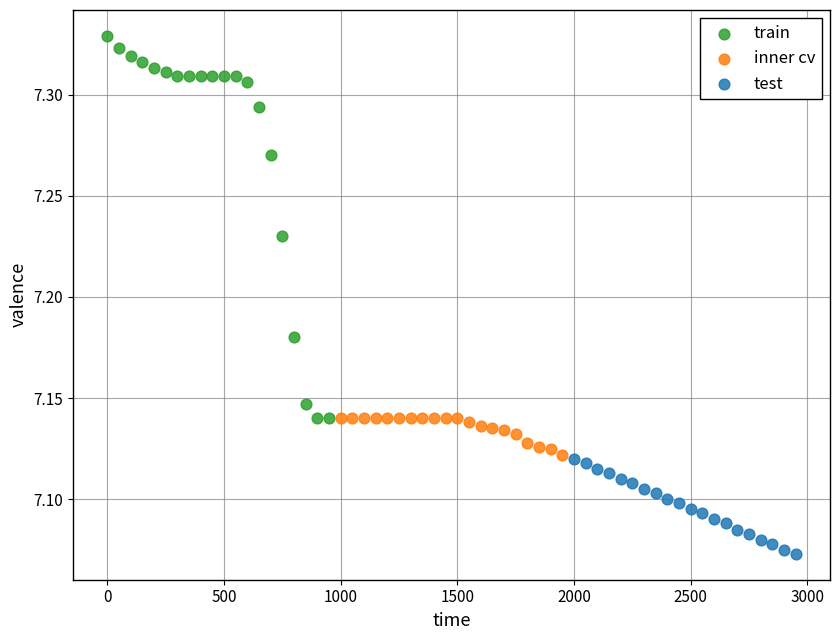

Which series has the largest Y range (max minus min)?

train